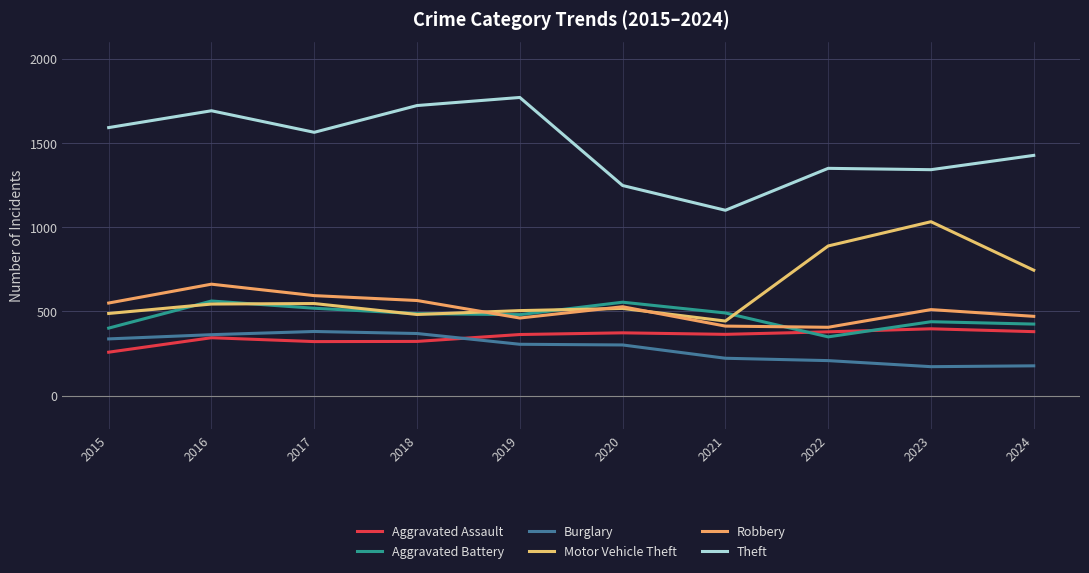

Reading left to right, list all the values displayed in this chart.

Aggravated Assault: 258	344	321	322	363	373	364	379	397	380
Aggravated Battery: 401	562	519	487	481	555	491	349	439	425
Burglary: 337	362	381	369	305	301	222	208	172	177
Motor Vehicle Theft: 488	544	547	482	505	518	443	889	1033	745
Robbery: 550	662	594	565	461	528	413	406	511	471
Theft: 1592	1692	1564	1723	1771	1248	1101	1350	1342	1427